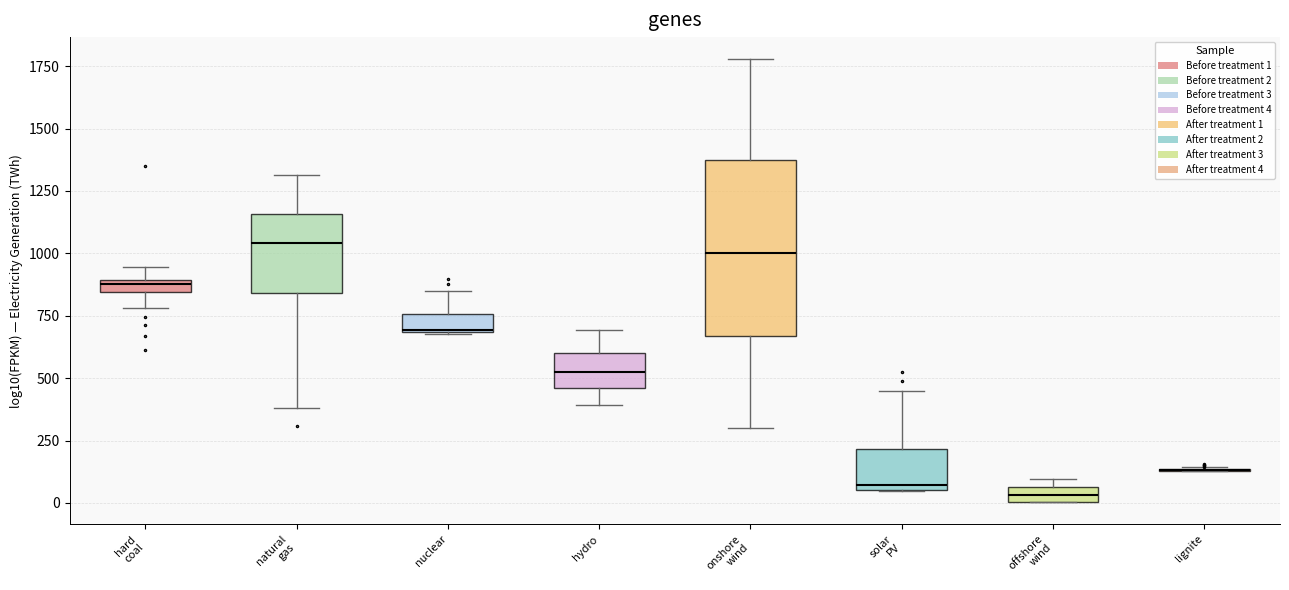

Which box is the tallest, from its lower edge to its upper edge?

onshore wind